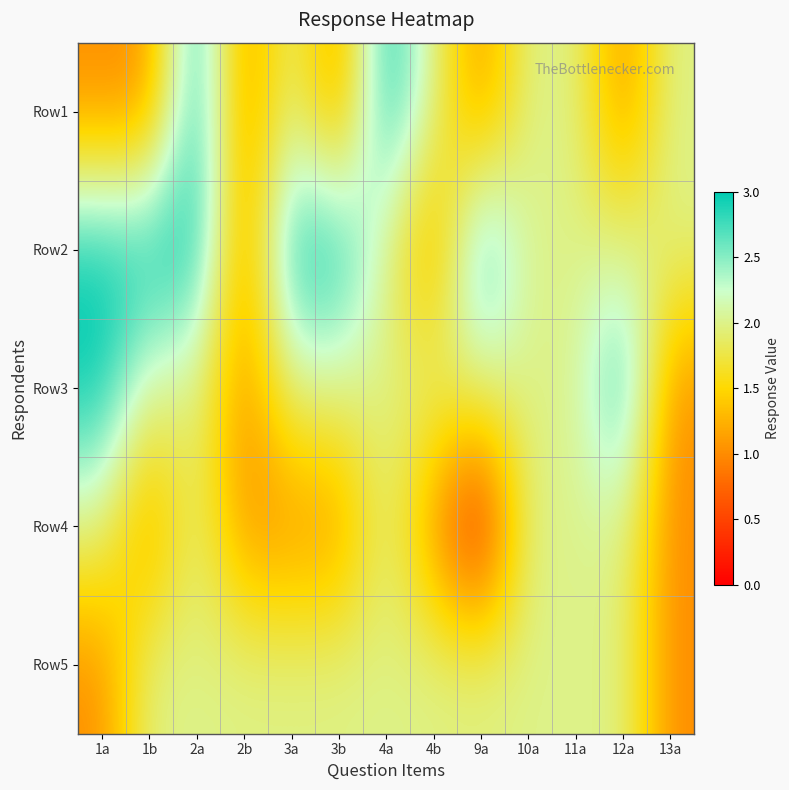

Rank the series at 1a from highest to lowest value.

Row2, Row3, Row4, Row1, Row5